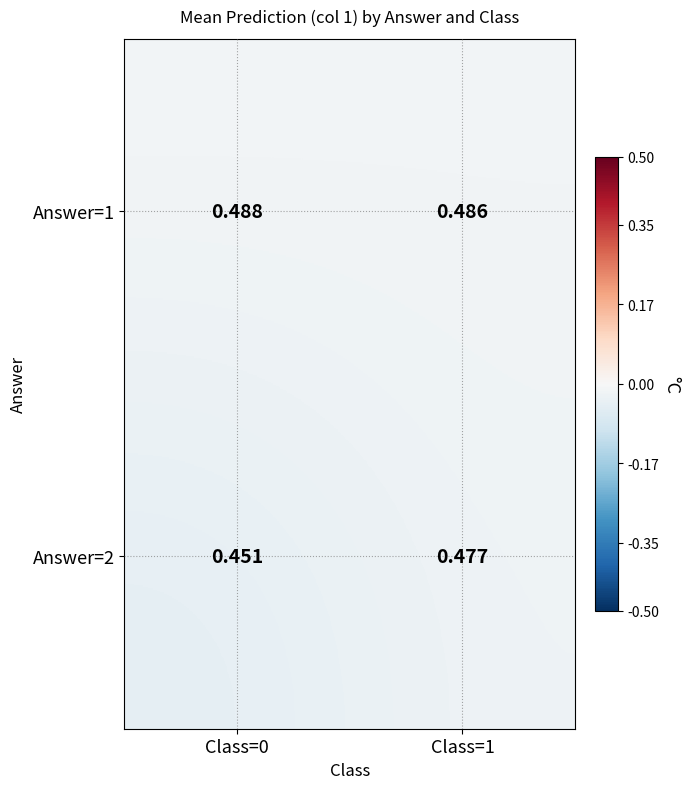

Is the value of Answer=2 at Class=0 greater than the value of Answer=1 at Class=0?

No